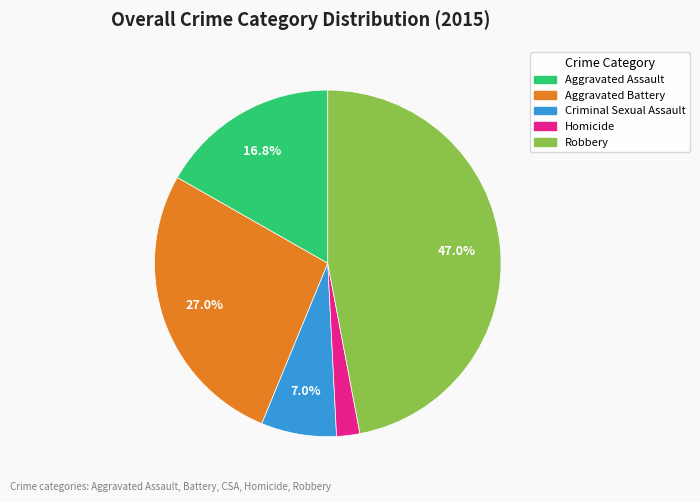

Count the number of slices in the pie.

5